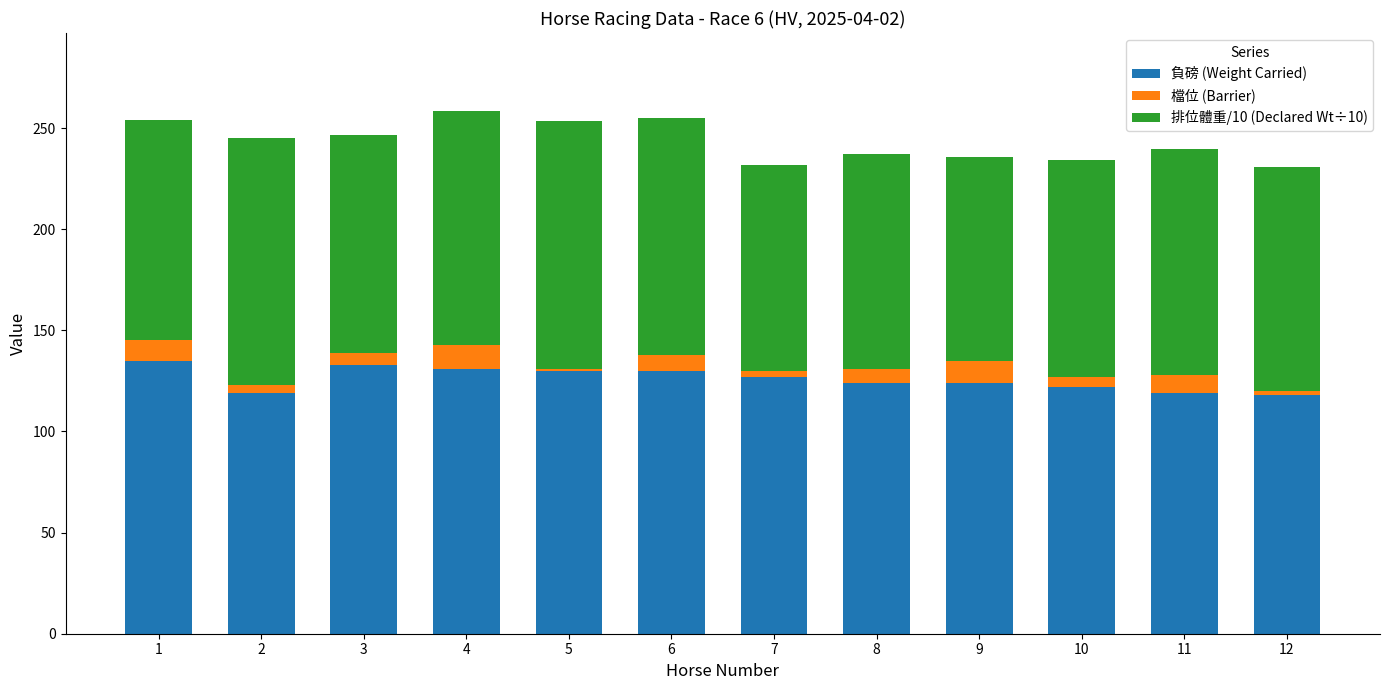

What is the total value across all series at 8?

237.0